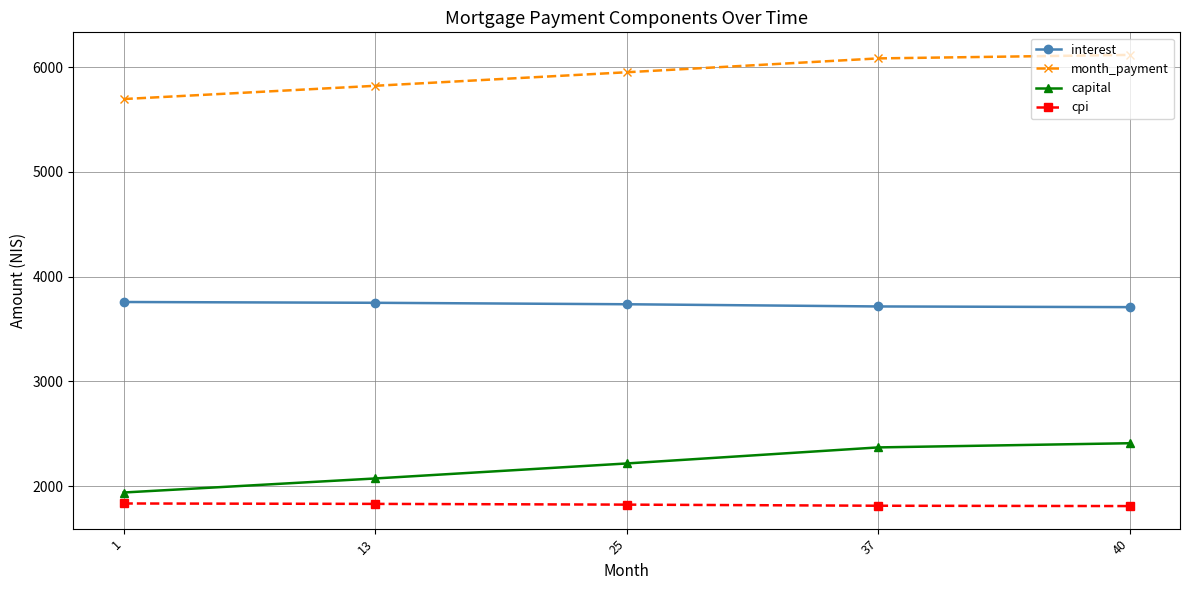

Which series has the largest total across all categories?

month_payment